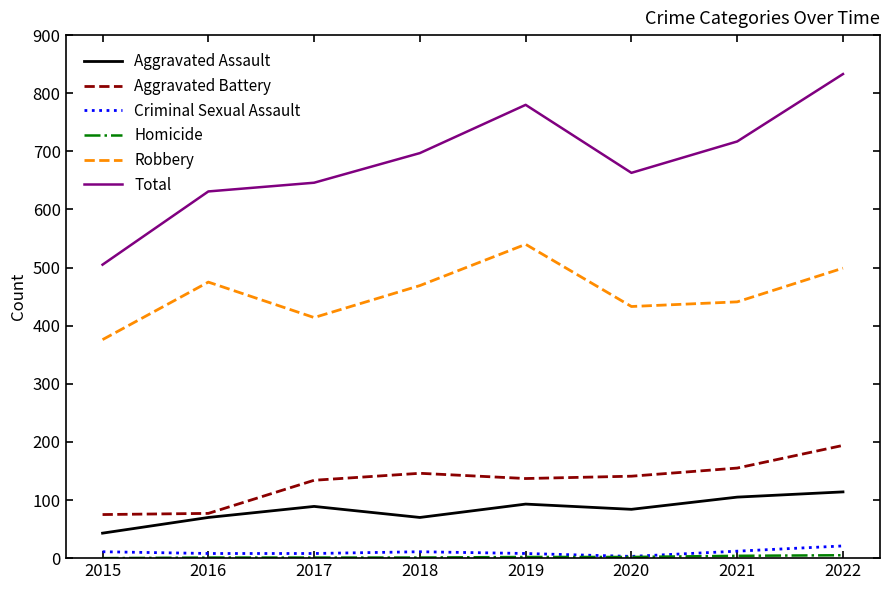

True or false: Total and Aggravated Assault cross at least once.

False